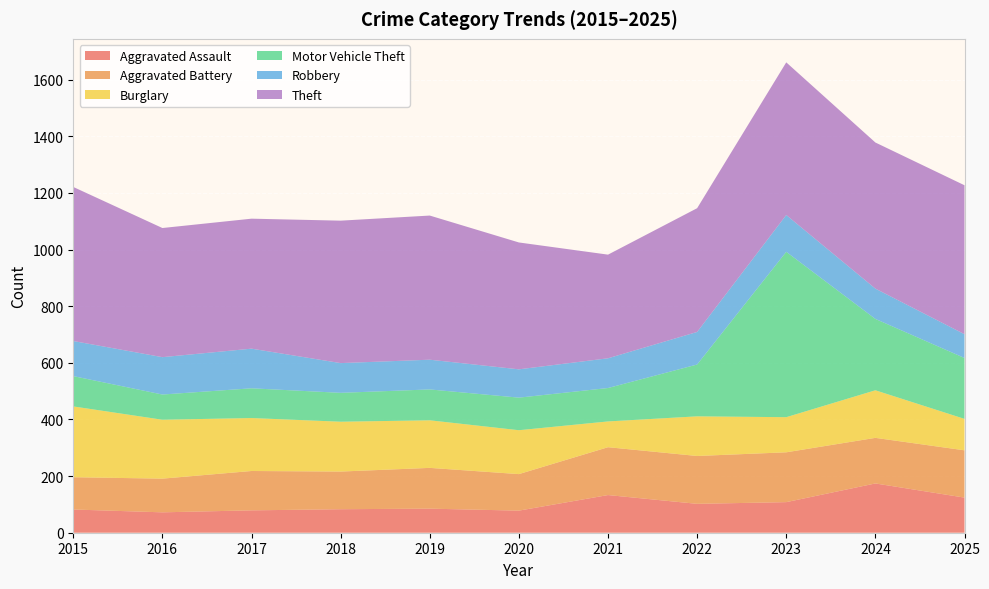

Reading right to left, extract all data points from this chart.

Aggravated Assault: 2025=124	2024=174	2023=108	2022=102	2021=133	2020=78	2019=85	2018=83	2017=79	2016=72	2015=82
Aggravated Battery: 2025=167	2024=161	2023=176	2022=169	2021=169	2020=129	2019=144	2018=133	2017=139	2016=119	2015=114
Burglary: 2025=111	2024=168	2023=124	2022=140	2021=91	2020=155	2019=168	2018=176	2017=187	2016=208	2015=250
Motor Vehicle Theft: 2025=215	2024=252	2023=584	2022=183	2021=118	2020=115	2019=109	2018=102	2017=105	2016=89	2015=107
Robbery: 2025=84	2024=107	2023=130	2022=115	2021=105	2020=100	2019=105	2018=105	2017=140	2016=132	2015=124
Theft: 2025=526	2024=516	2023=539	2022=437	2021=366	2020=448	2019=509	2018=503	2017=459	2016=456	2015=544